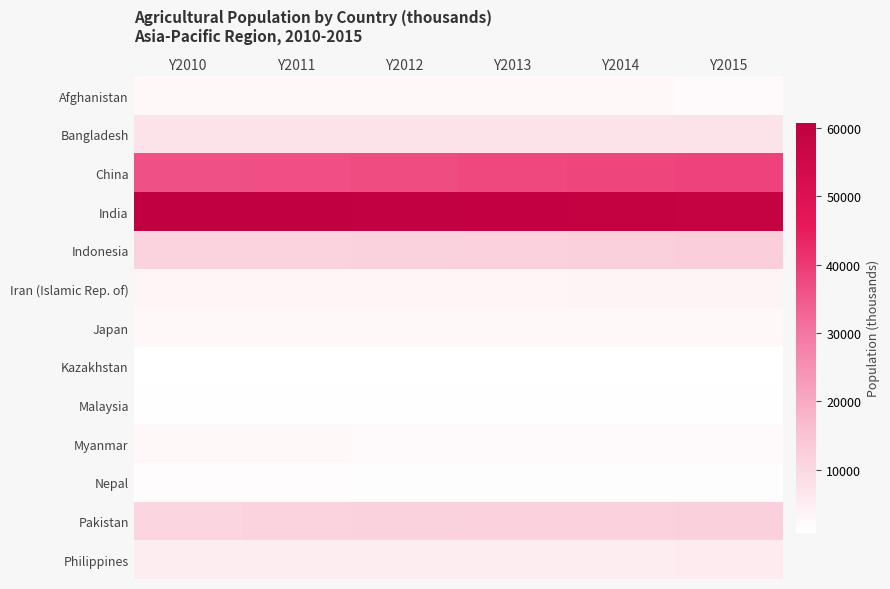

Which series has the largest range (max minus min)?

India